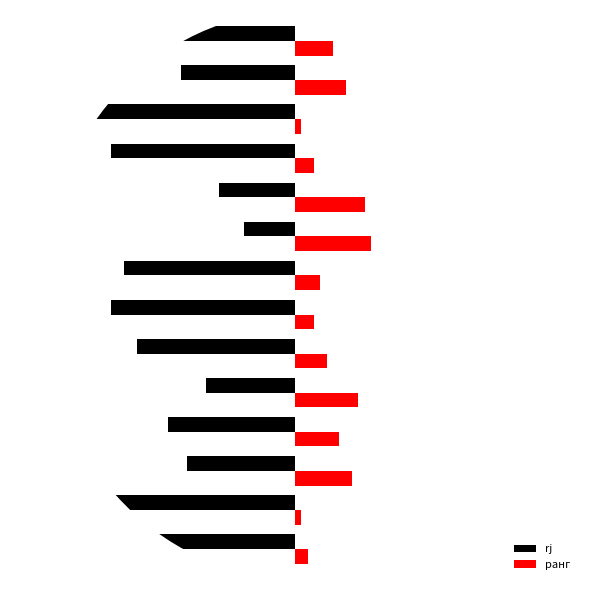

What is the average value of the ранг series?

6